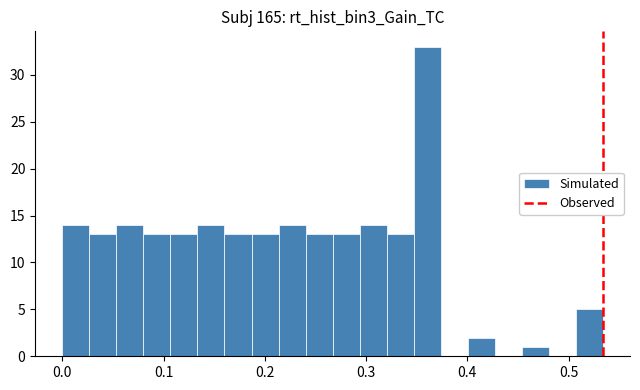

Around what value on the x-axis is the tallest bar? Give the approximate position of its centre, as read against the axis.

0.36